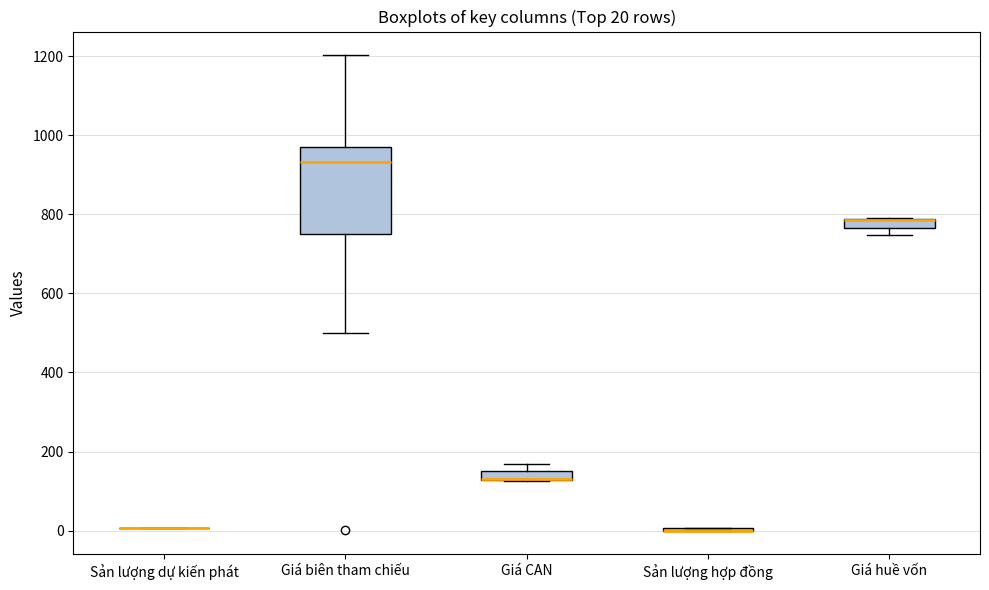

Which box is the tallest, from its lower edge to its upper edge?

Giá biên tham chiếu